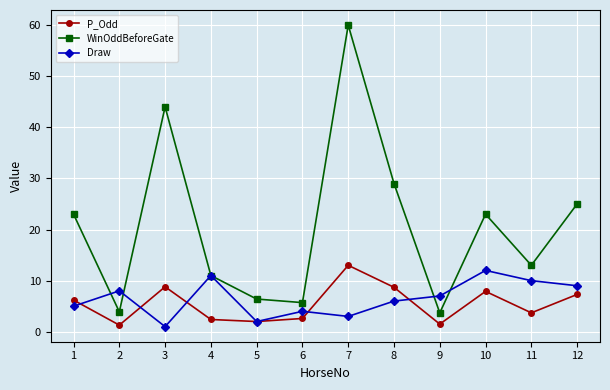

What are all the series names shown in the legend?

P_Odd, WinOddBeforeGate, Draw